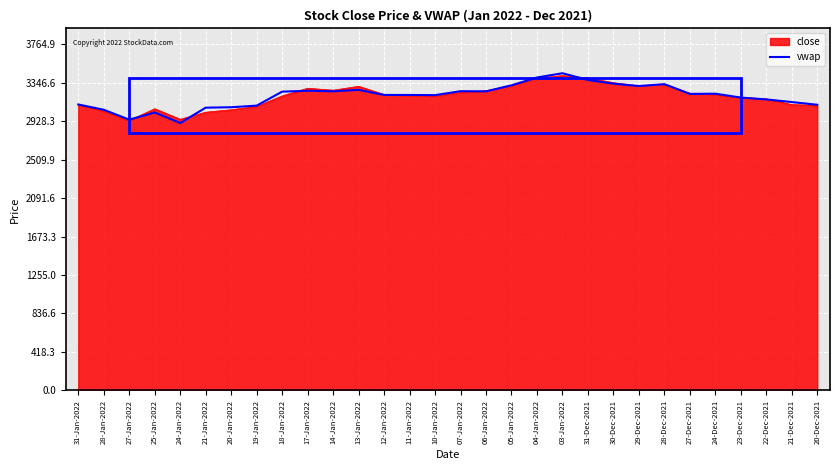

What is the spread (max minus min) of values at 20-Jan-2022?

27.4